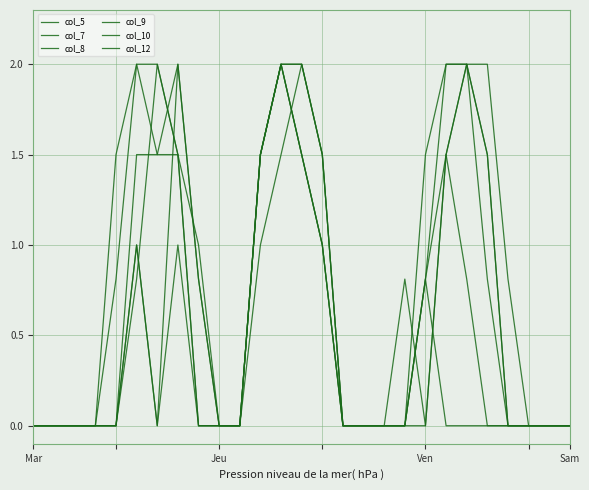

Does the chart have visible grid lines?

Yes